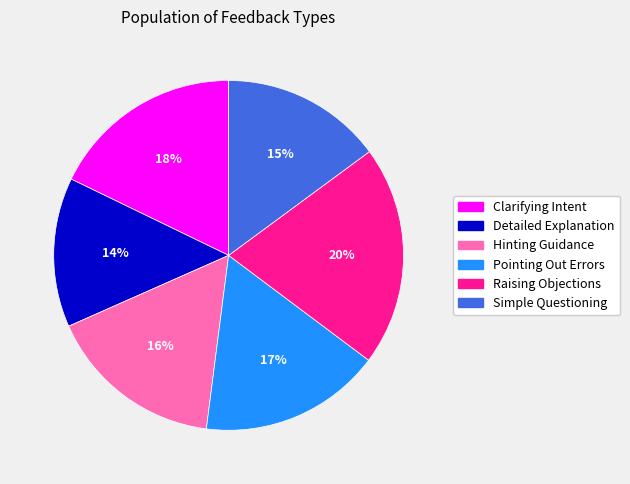

Do Clarifying Intent and Detailed Explanation together represent more than half of the pie?

No